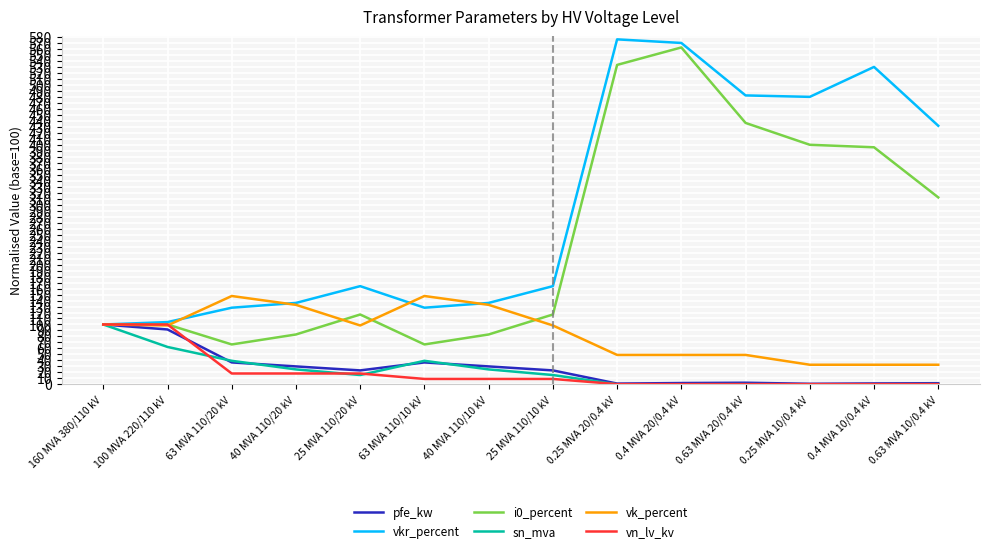

At which label is vkr_percent closest to 338?

0.63 MVA 10/0.4 kV